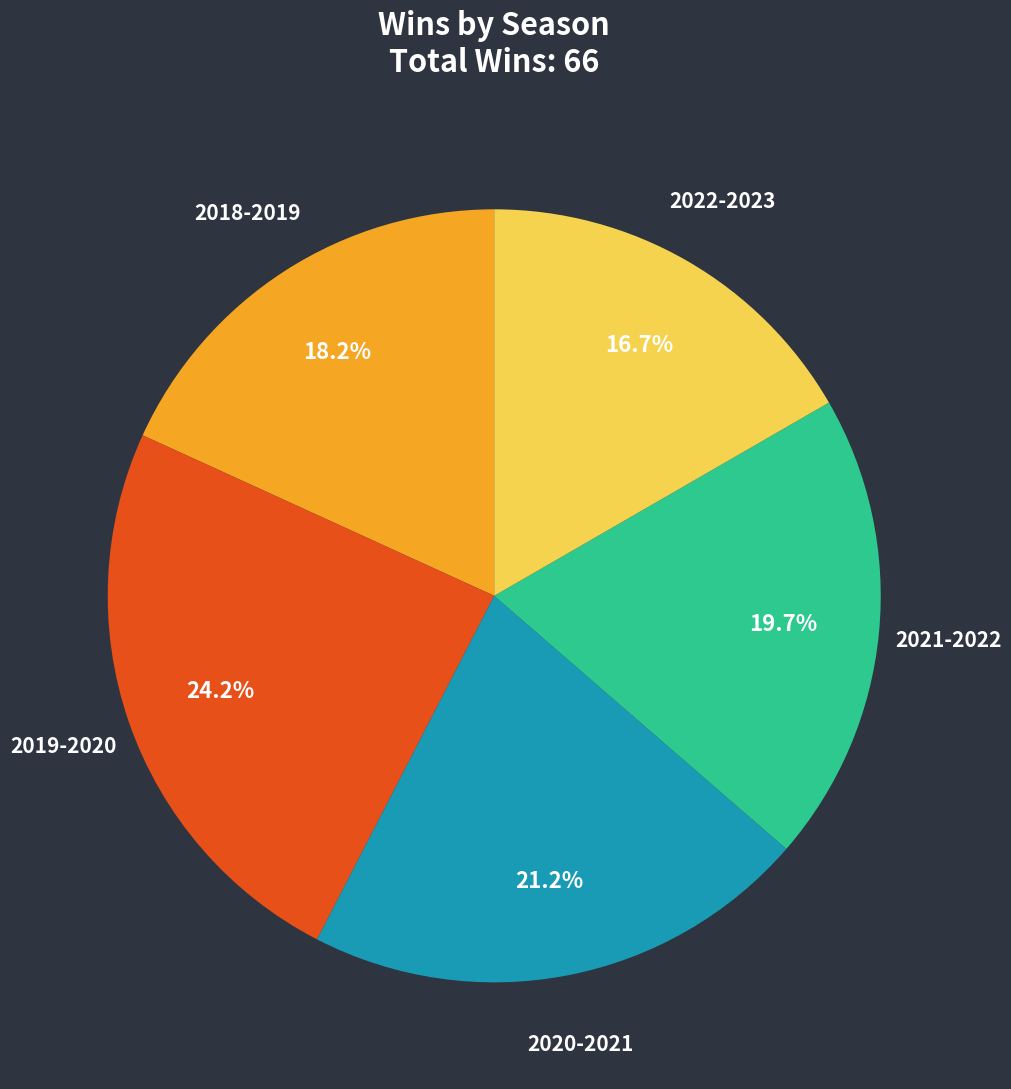

How many slices are in this pie chart?

5